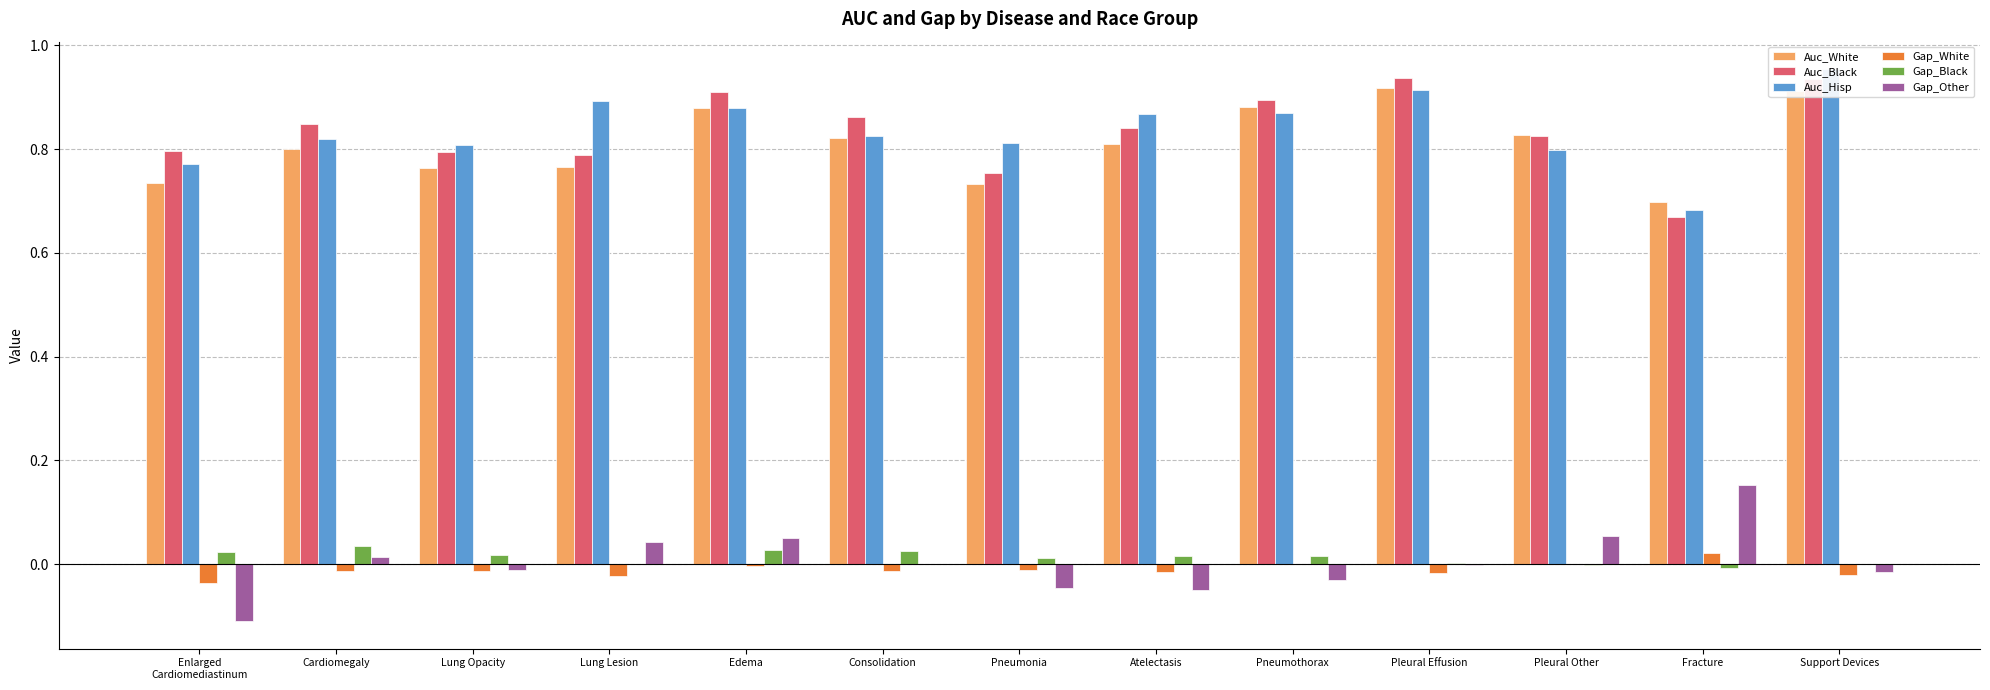

What position from the left is Enlarged
Cardiomediastinum?

1